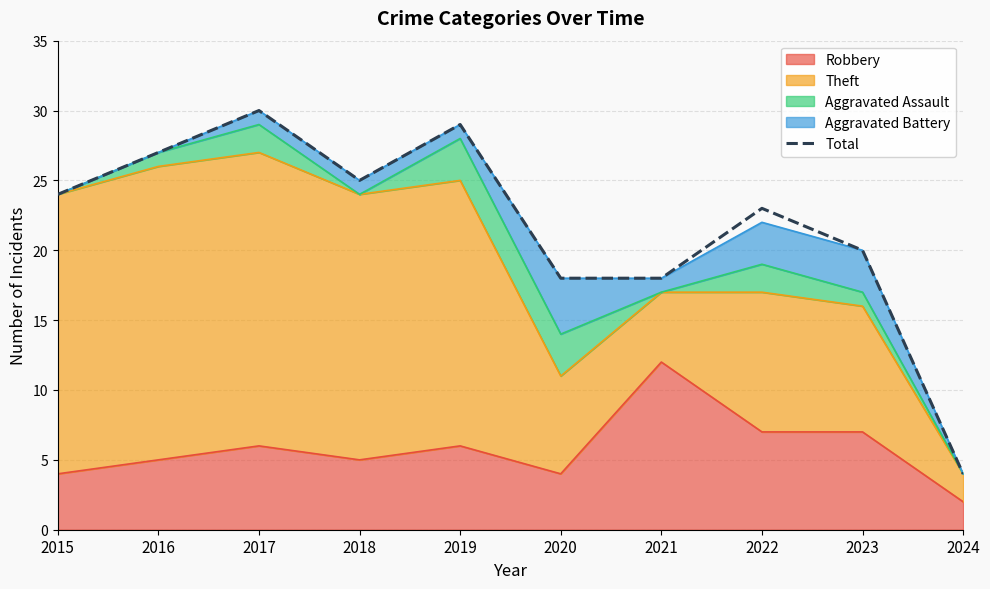

What is the difference between the maximum and minimum values?

26